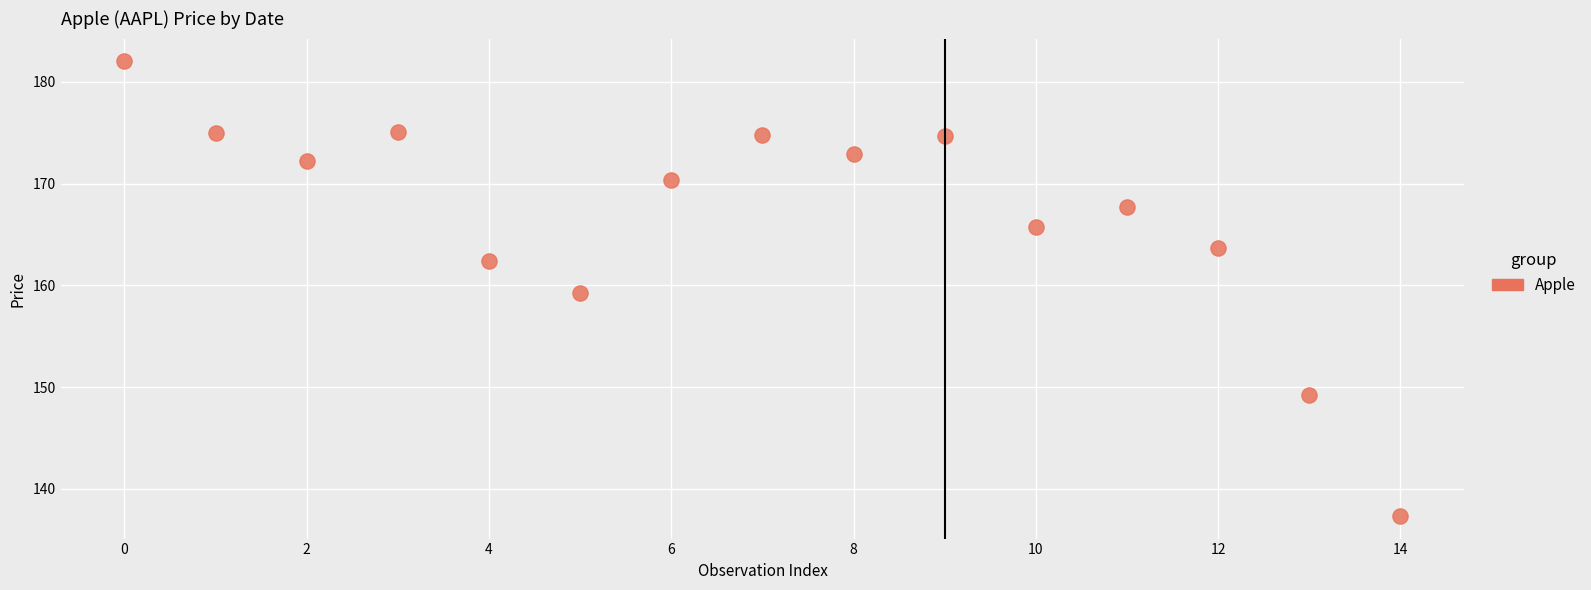

What is the range of Y values (max minus min)?

44.7